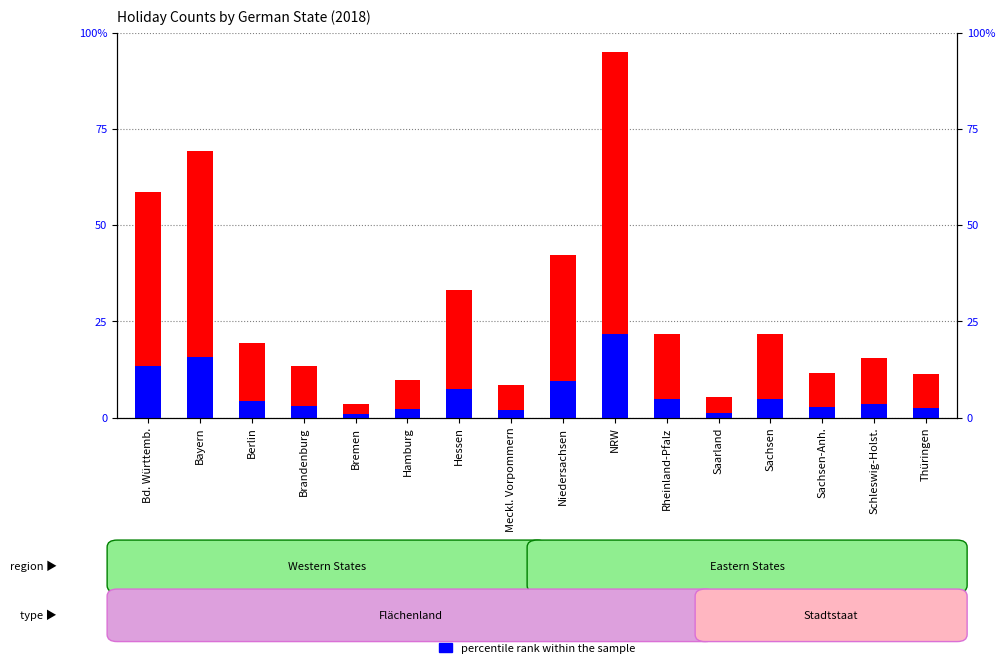

What is the label of the 5th bar from the left?

Bremen